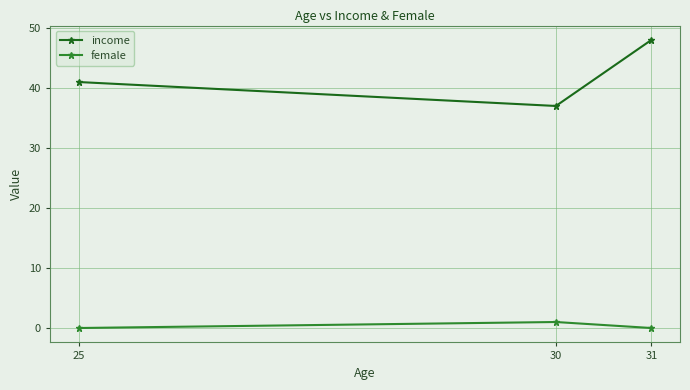

What is the difference between the highest and lowest values at 25?

41.0